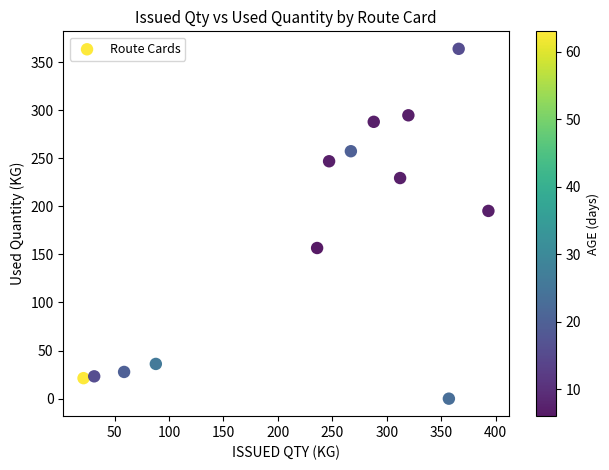

What is the range of X values (max minus min)?

371.8